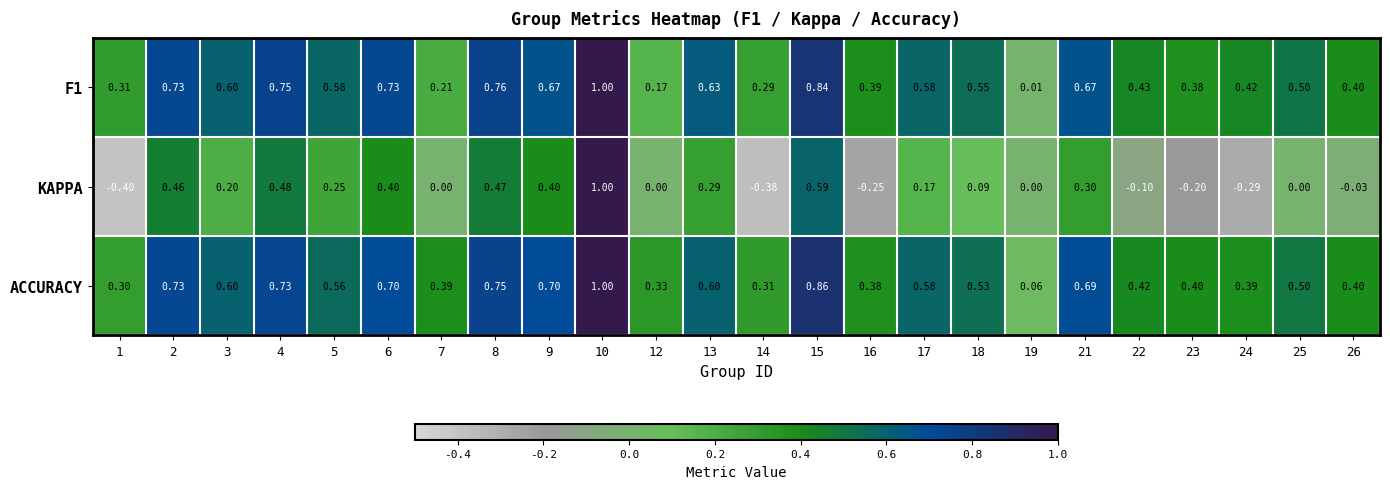

Which series has the largest total across all categories?

ACCURACY